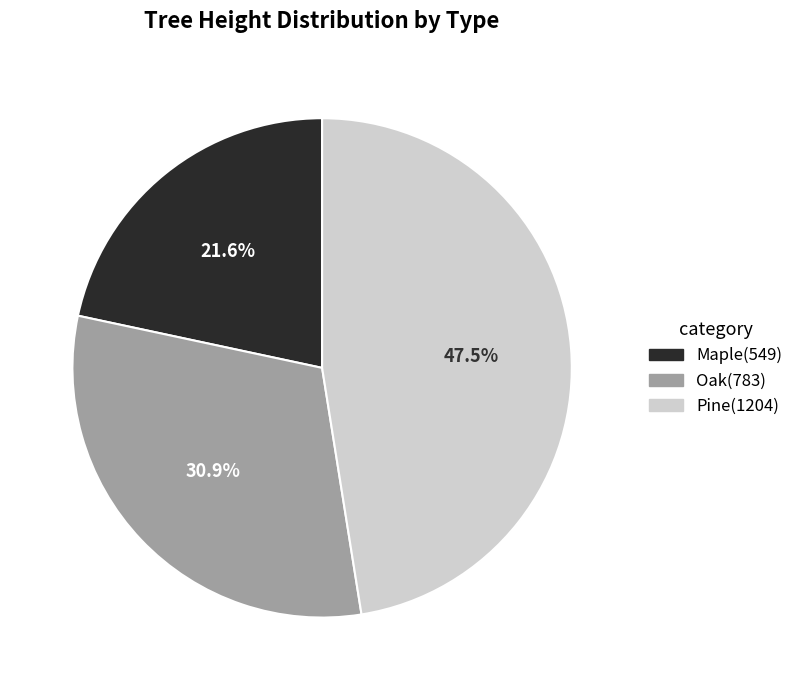

To the nearest percent, what is the average slice percentage?

33%